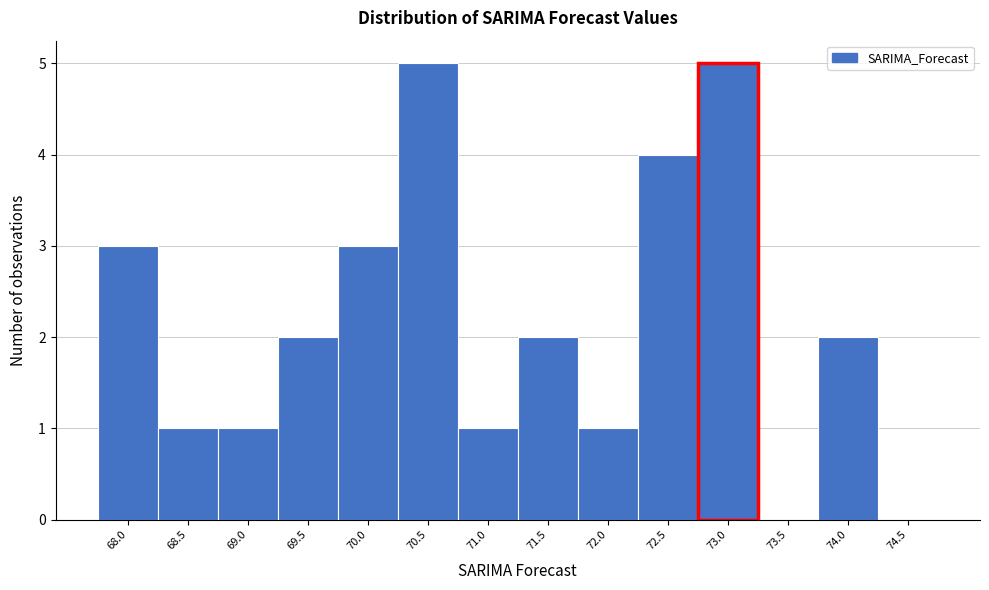

Reading left to right, list all the values displayed in this chart.

68.0=3	68.5=1	69.0=1	69.5=2	70.0=3	70.5=5	71.0=1	71.5=2	72.0=1	72.5=4	73.0=5	73.5=0	74.0=2	74.5=0